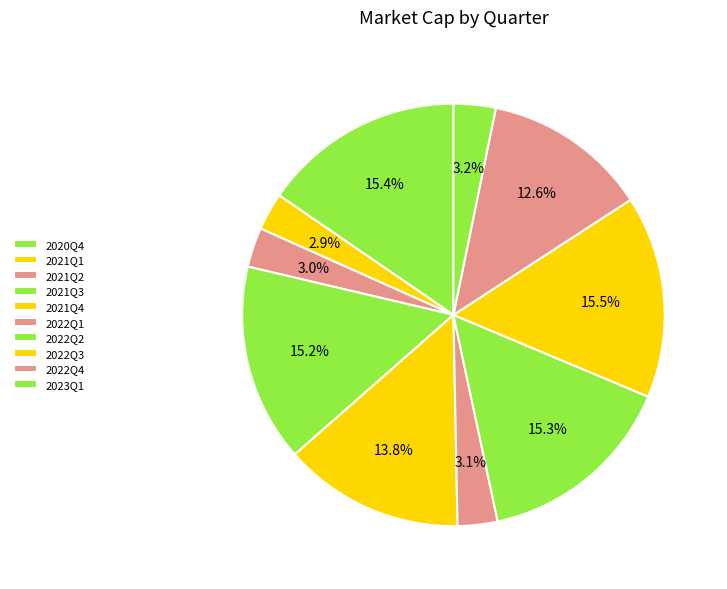

Which has a higher value, 2021Q1 or 2023Q1?

2023Q1